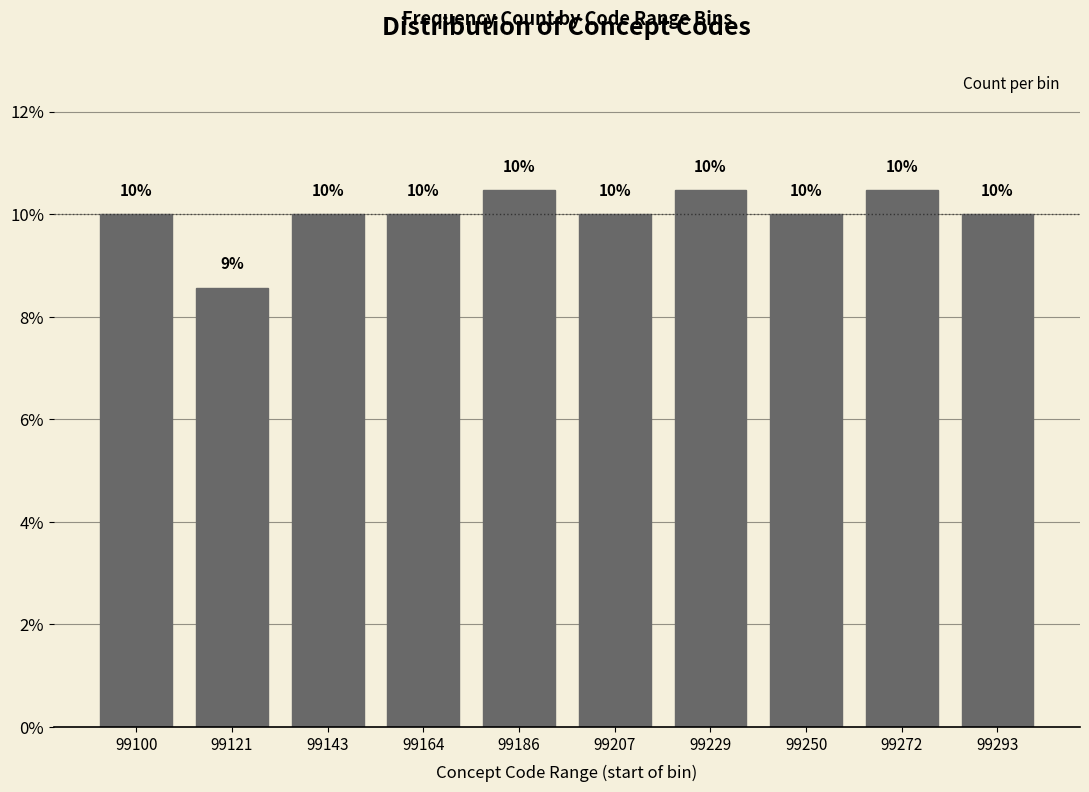

What is the minimum value shown in the chart?

8.6